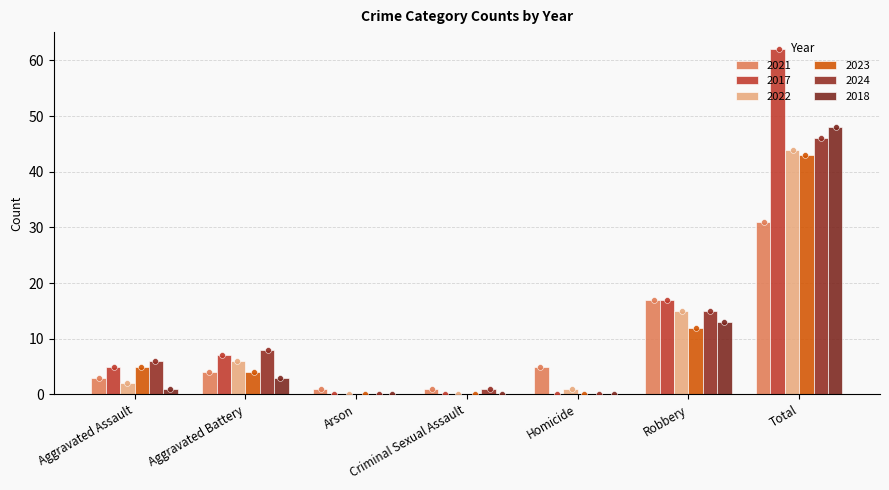

Is the value of 2021 at Robbery greater than the value of 2017 at Aggravated Assault?

Yes